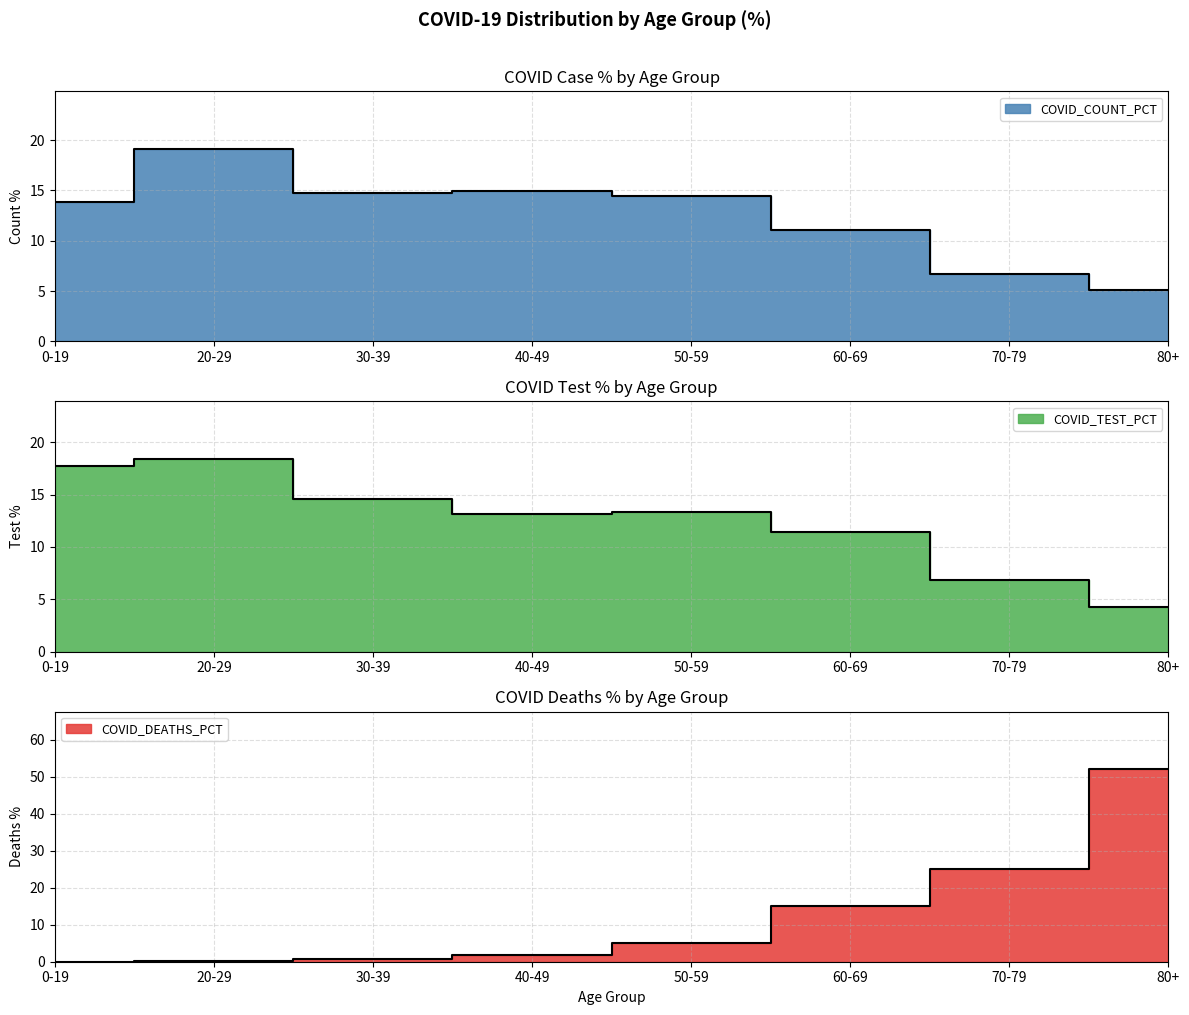

What is the sum of the COVID_COUNT_PCT values at 0-19 and 70-79?

20.5